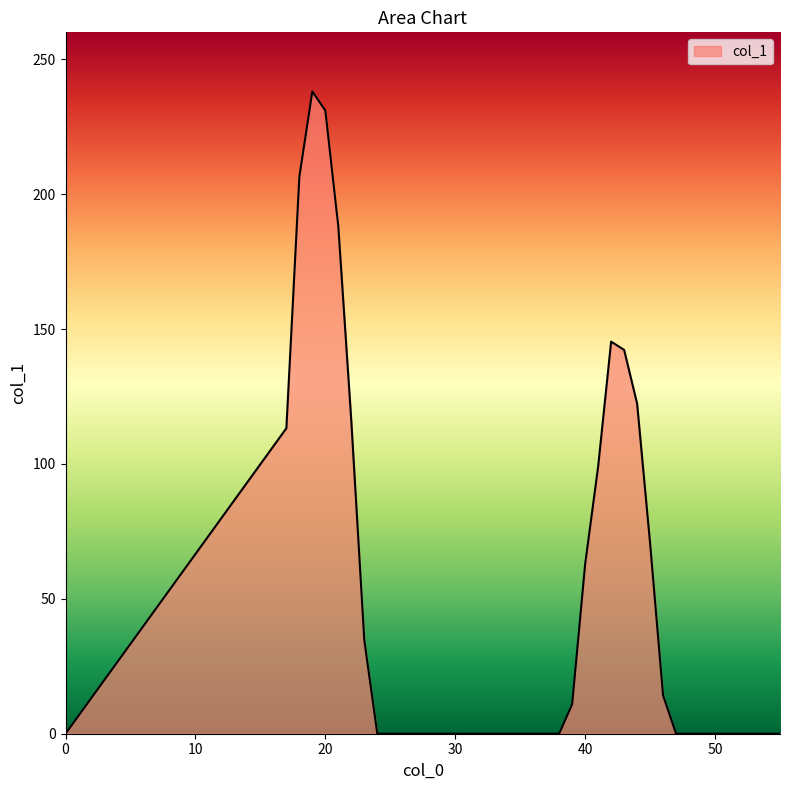

What is the maximum value shown in the chart?

238.1